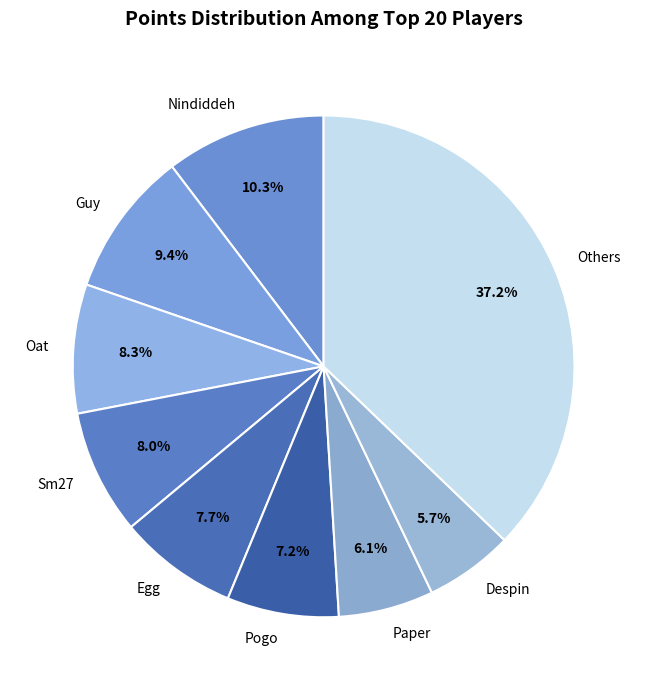

Which has a higher value, Guy or Others?

Others